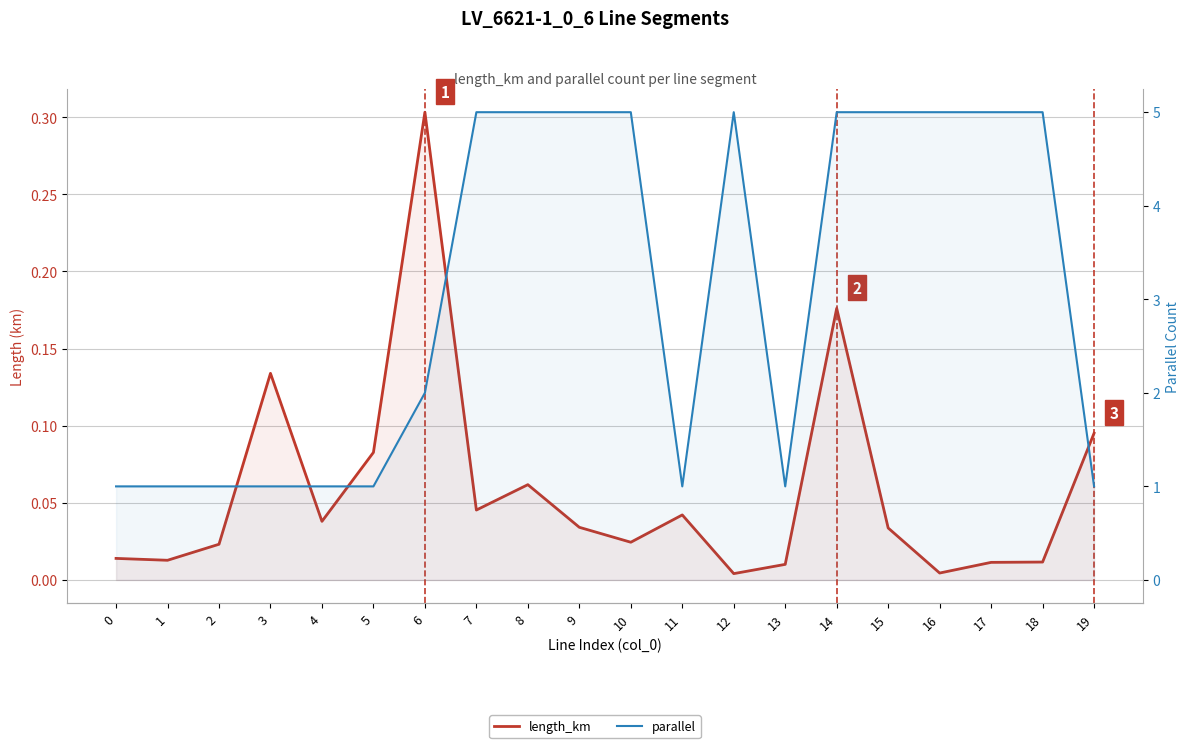

At which label is parallel closest to 3?

6